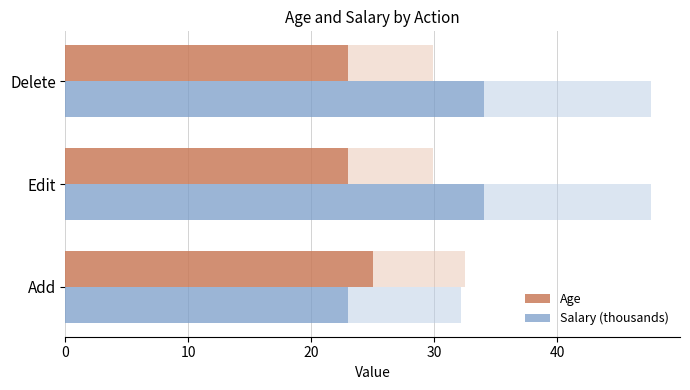

What are all the series names shown in the legend?

Age, Salary (thousands)